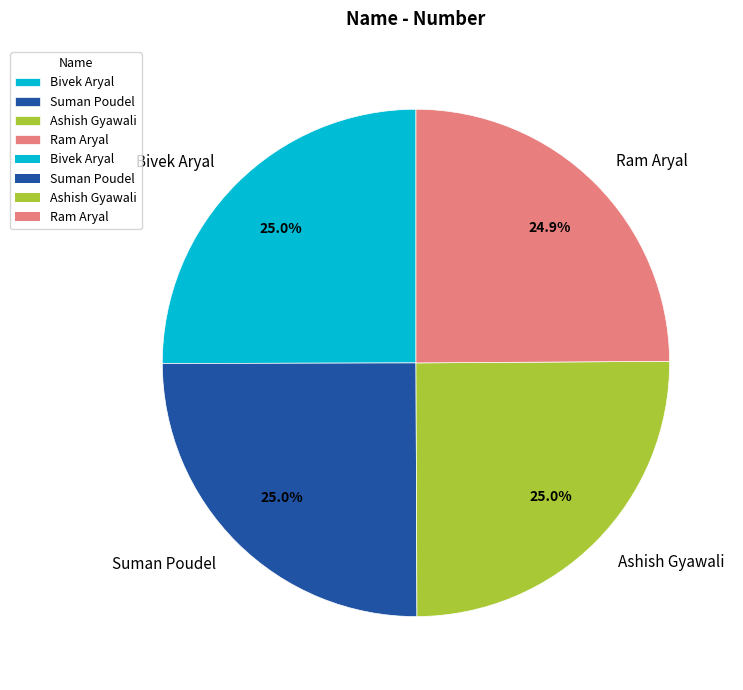

To the nearest percent, what is the average slice percentage?

25%